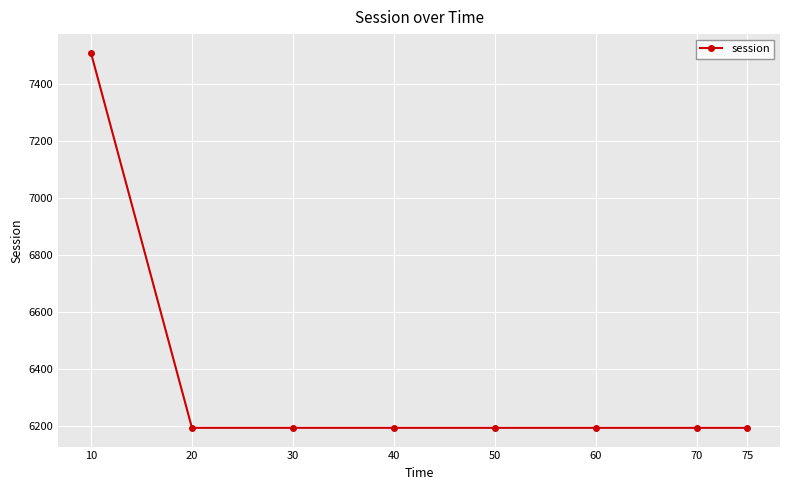

Which category has the highest value across all series?

10